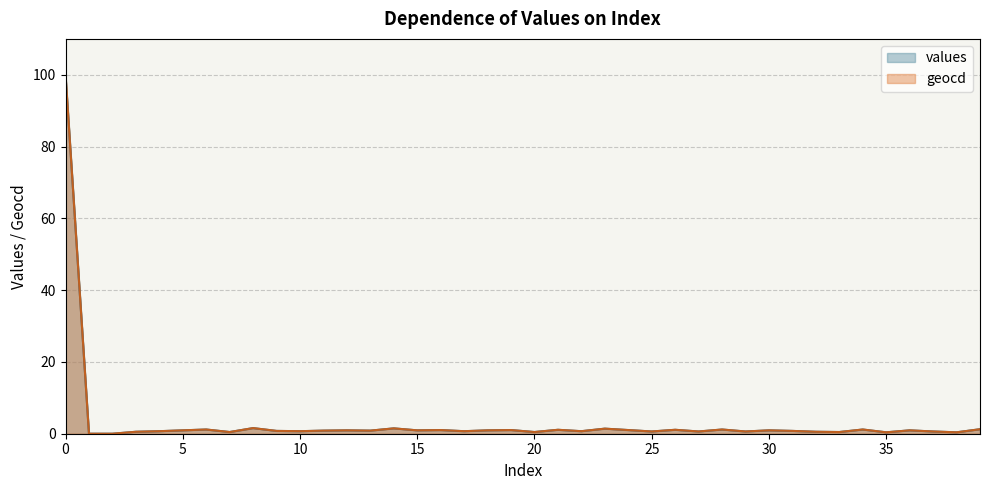

Where is the first local minimum for values?

7